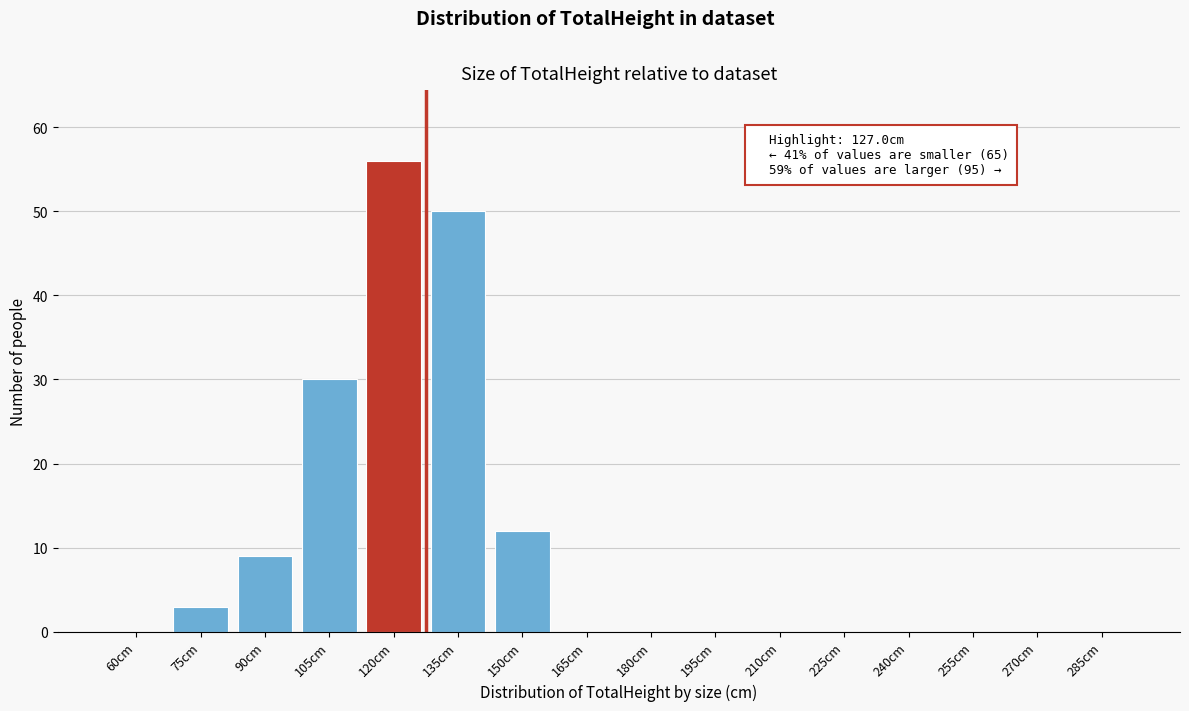

Reading left to right, what are all the values shown in this chart?

60cm=0	75cm=3	90cm=9	105cm=30	120cm=56	135cm=50	150cm=12	165cm=0	180cm=0	195cm=0	210cm=0	225cm=0	240cm=0	255cm=0	270cm=0	285cm=0